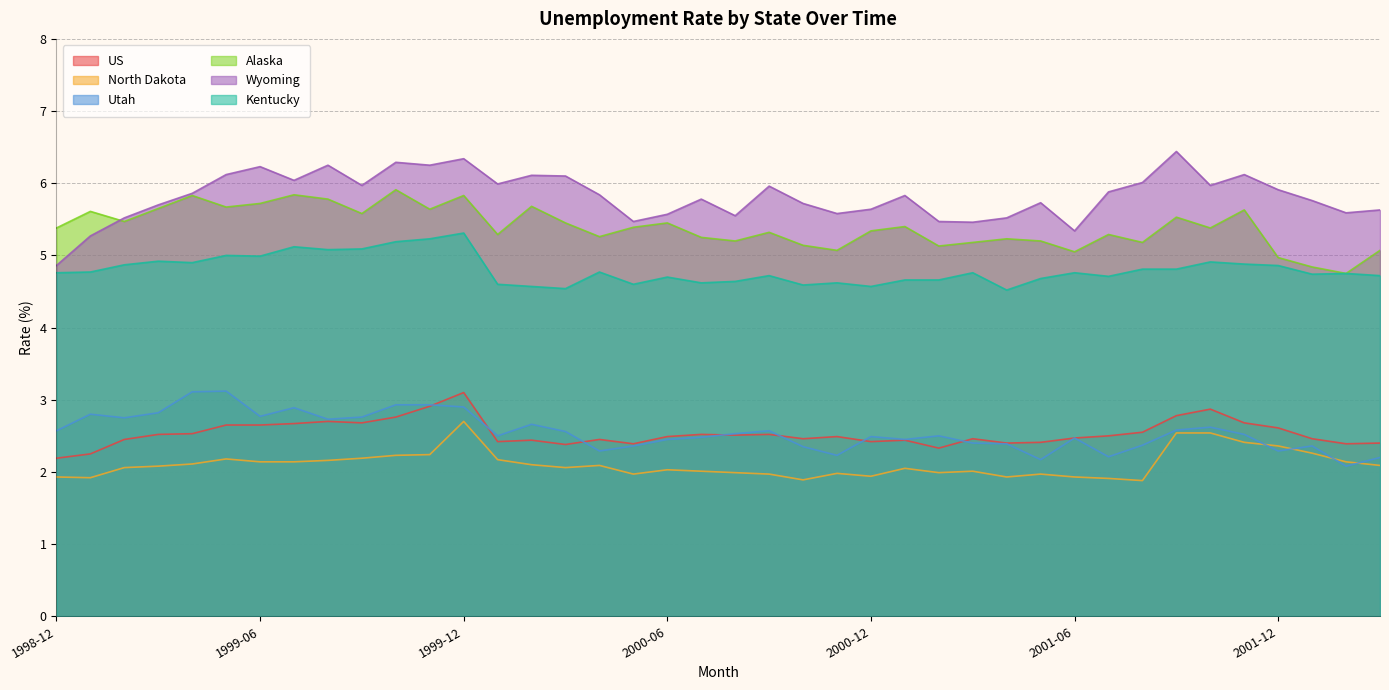

What is the approximate value of Utah at 1999-05?

3.1